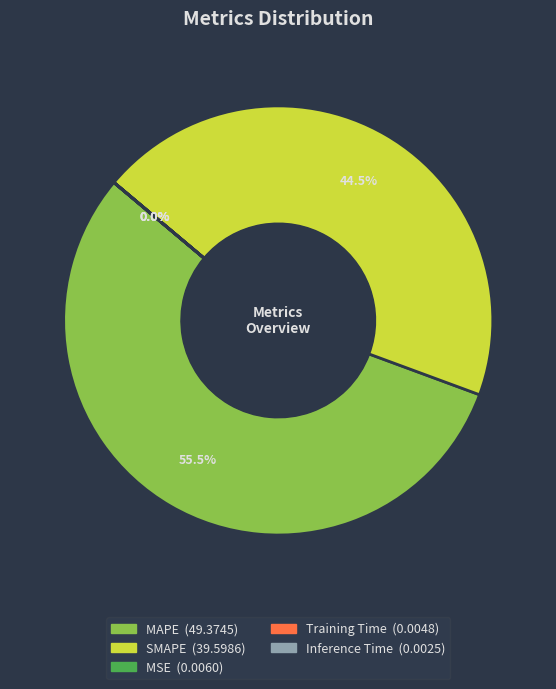

Which category has the biggest portion of the pie?

MAPE